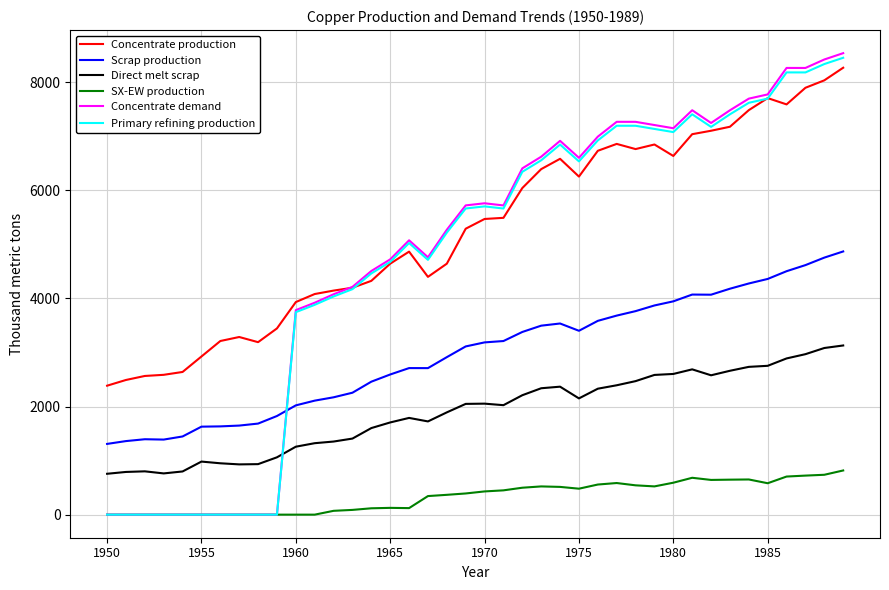

Which series has the largest total across all categories?

Concentrate production